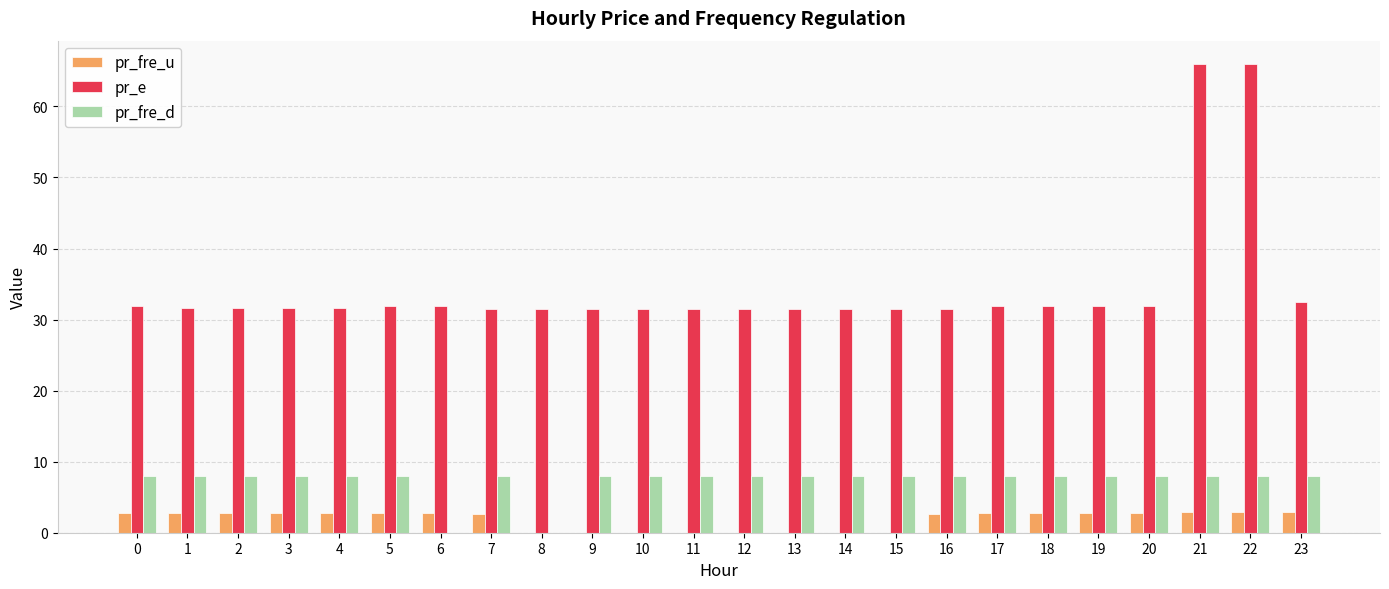

Is the value of pr_fre_d at 1 greater than the value of pr_e at 21?

No